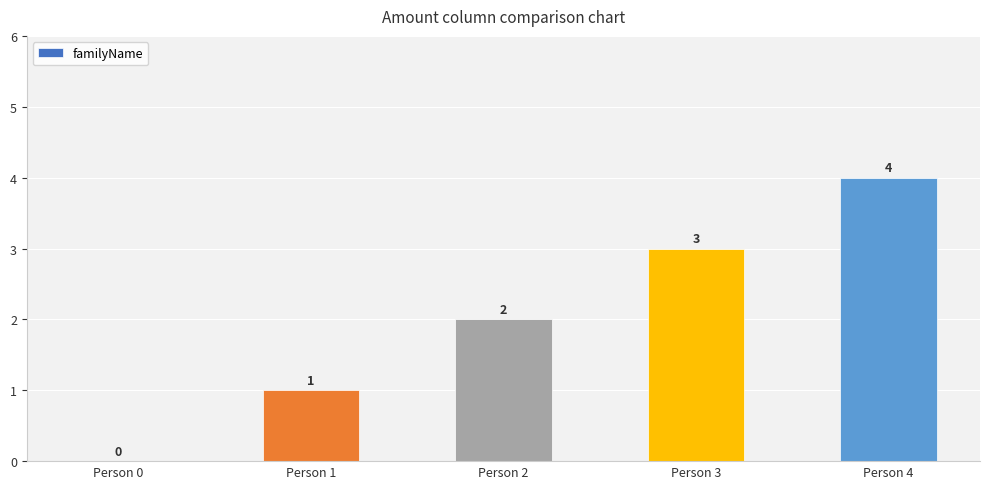

True or false: the data shows 7 at Person 4.

False